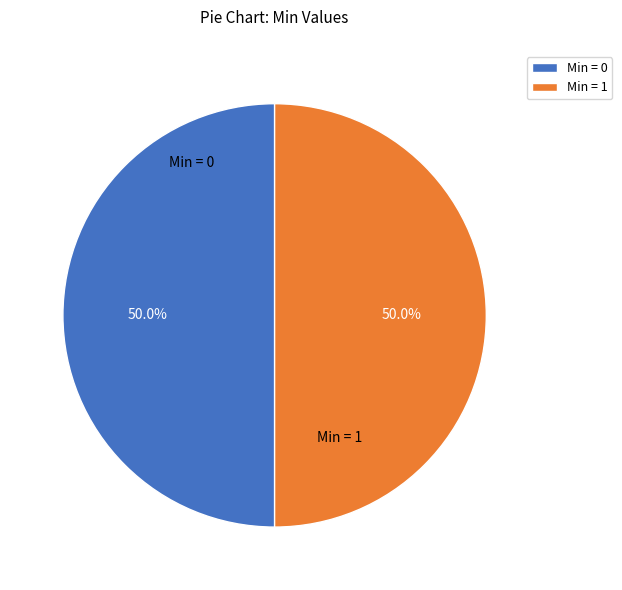

What is the ratio of the value at Min = 0 to the value at Min = 1?

1.0